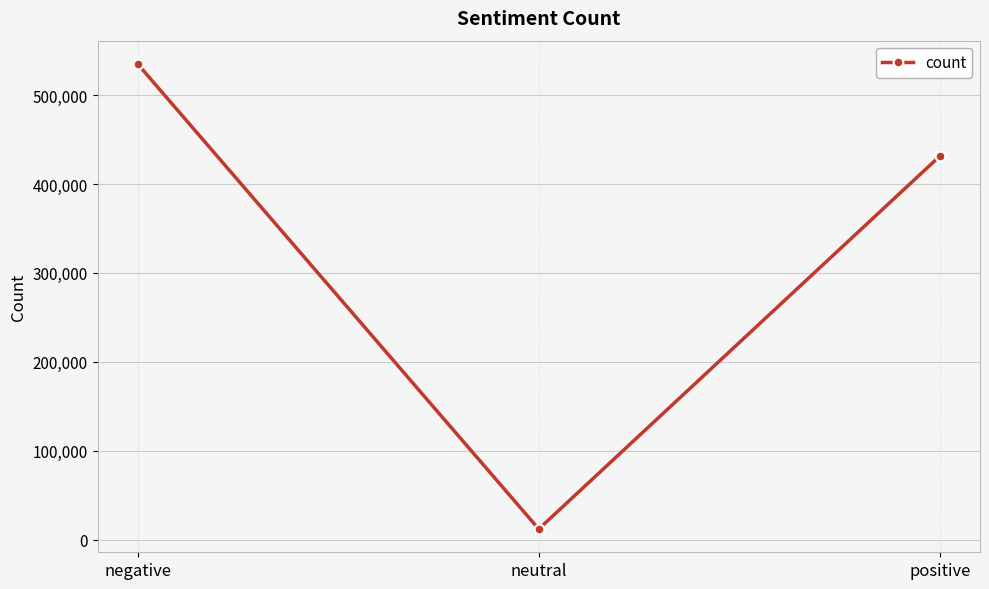

What is the difference between the maximum and second lowest values?

103623